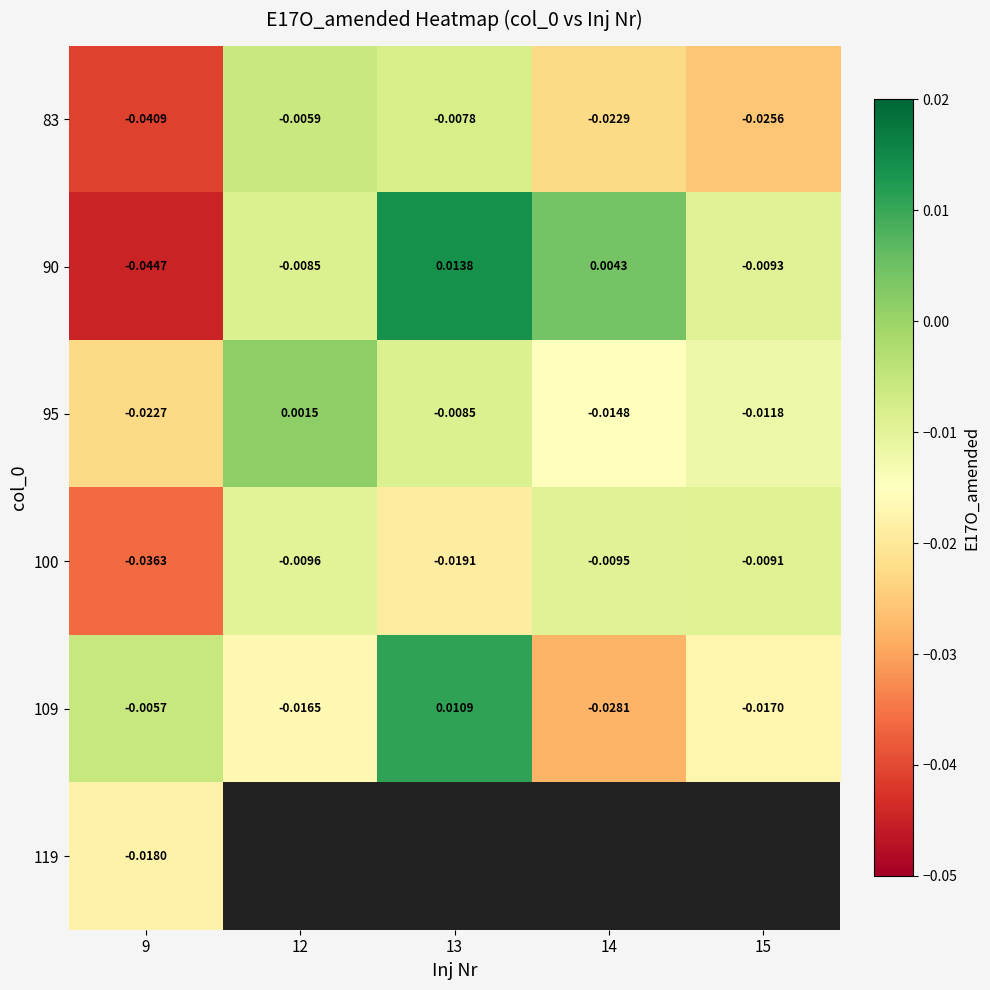

Is the value of 83 at 13 greater than the value of 95 at 12?

No